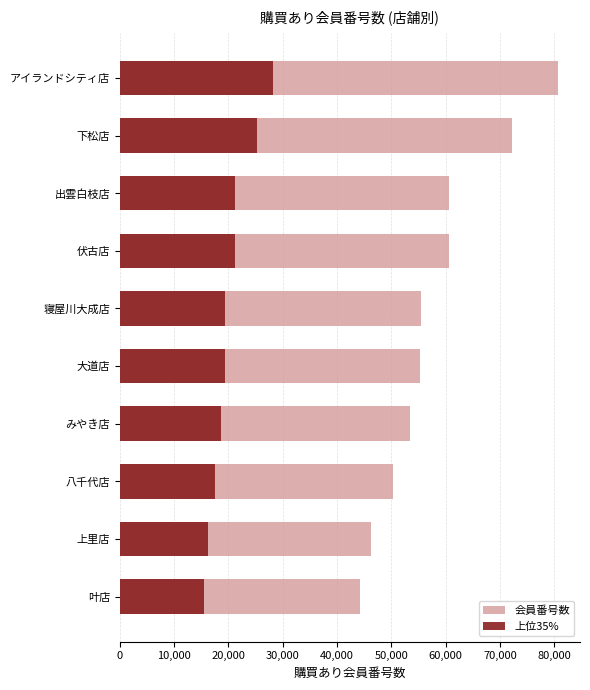

Reading right to left, what are all the values shown in this chart?

会員番号数: 44233.0	46203.0	50252.0	53416.0	55324.0	55514.0	60567.0	60585.0	72205.0	80678.0
上位35%: 15481.5	16171.0	17588.2	18695.6	19363.4	19429.9	21198.4	21204.8	25271.8	28237.3